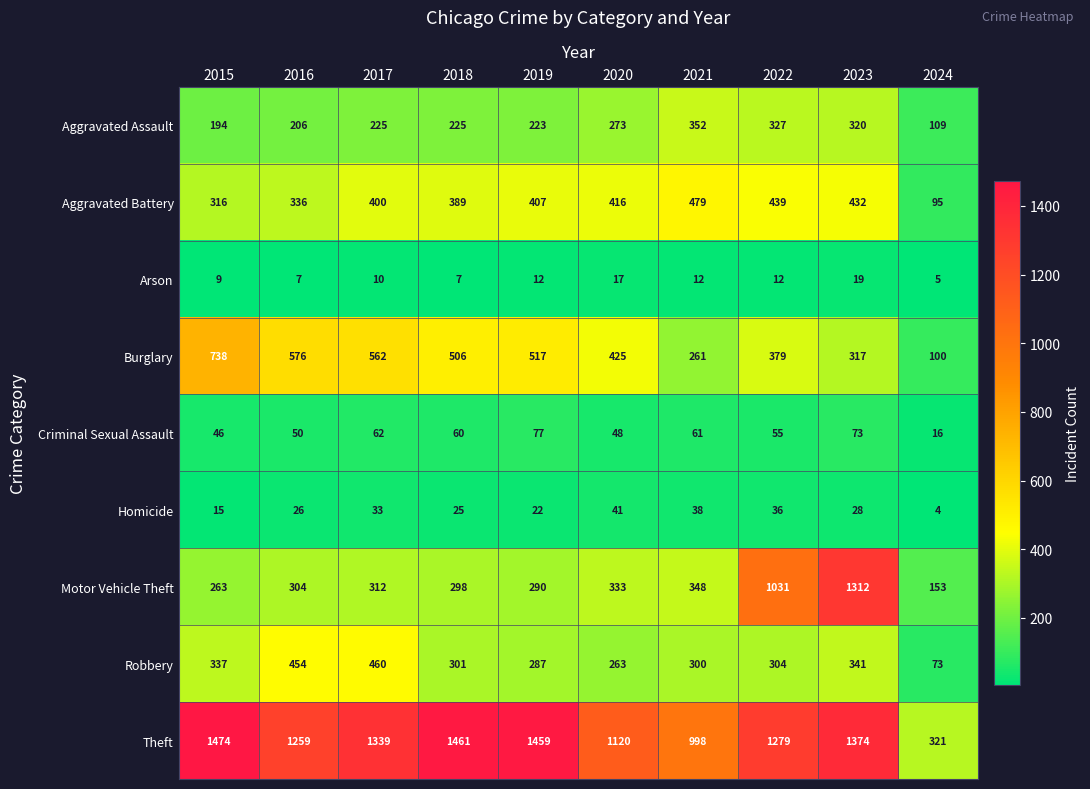

What is the difference between the highest and lowest values at 2024?

317